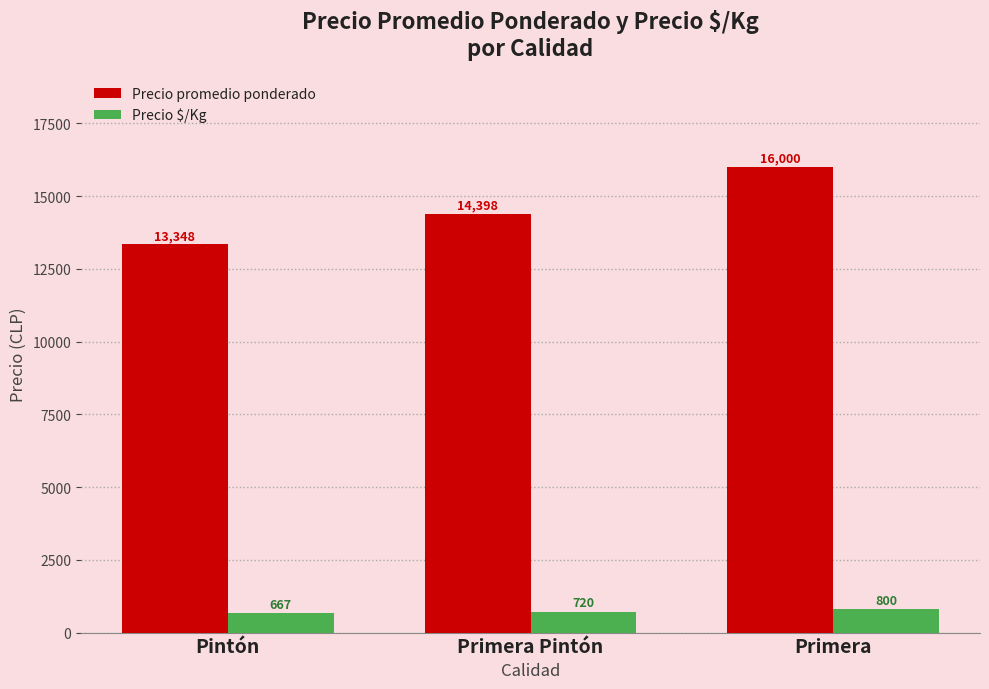

What is the spread (max minus min) of values at Primera?

15200